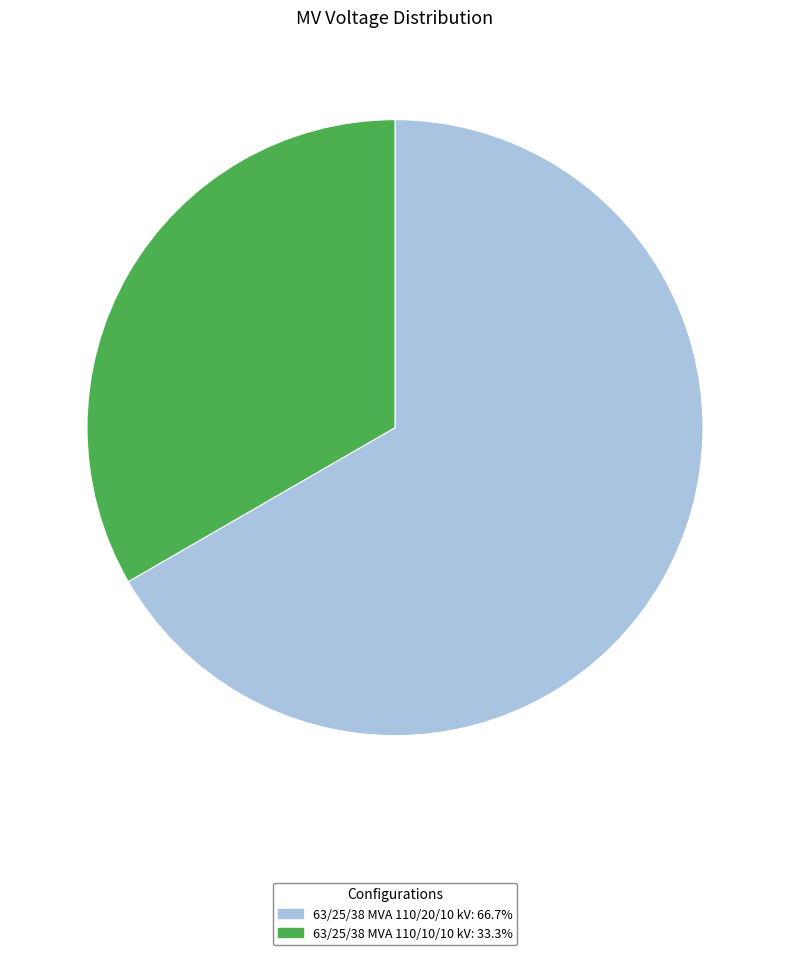

Count the number of slices in the pie.

2